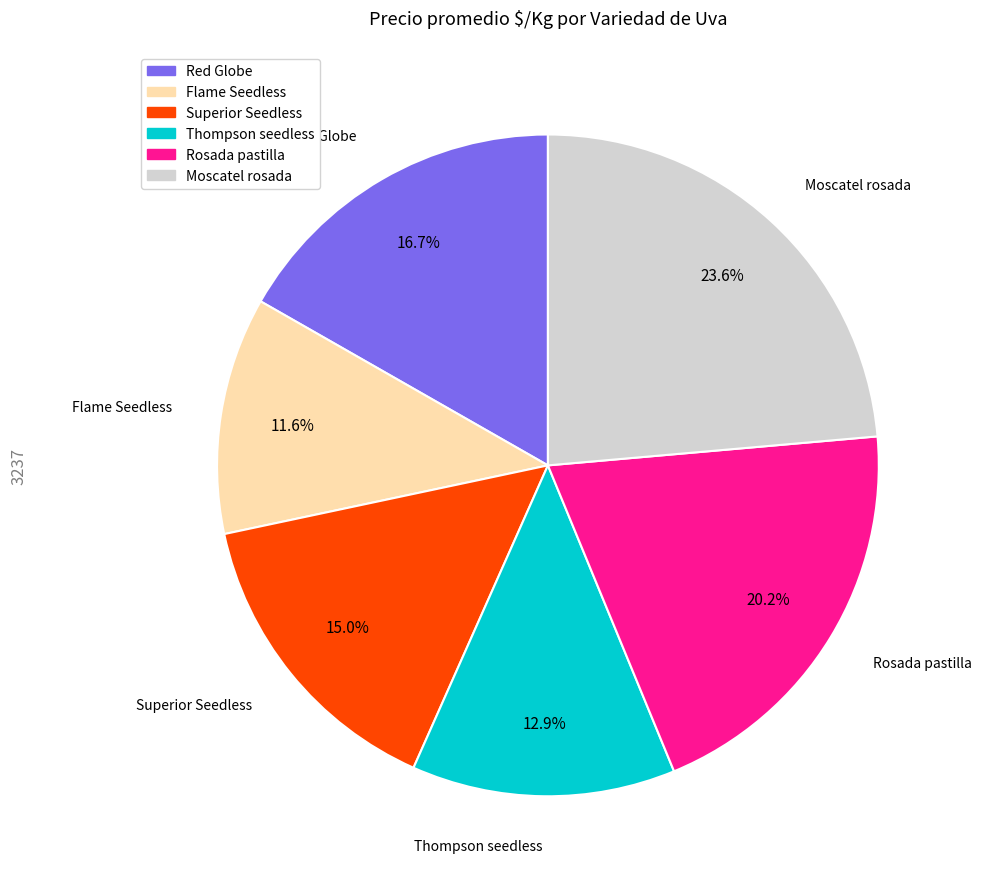

To the nearest percent, what is the difference between the Superior Seedless and Flame Seedless slice percentages?

3%